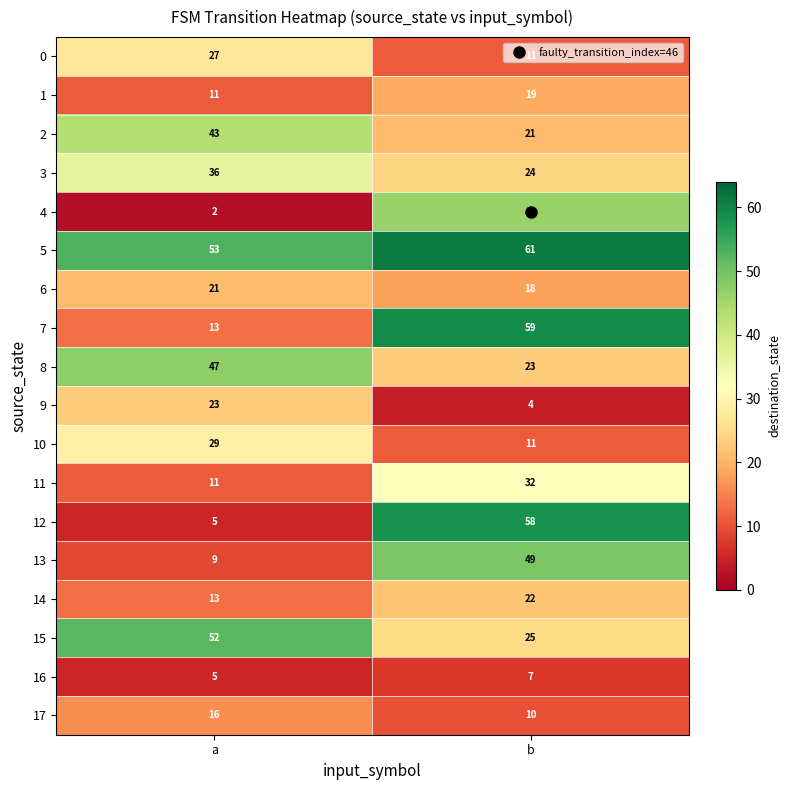

The value of 8 at a is 47. True or false?

True